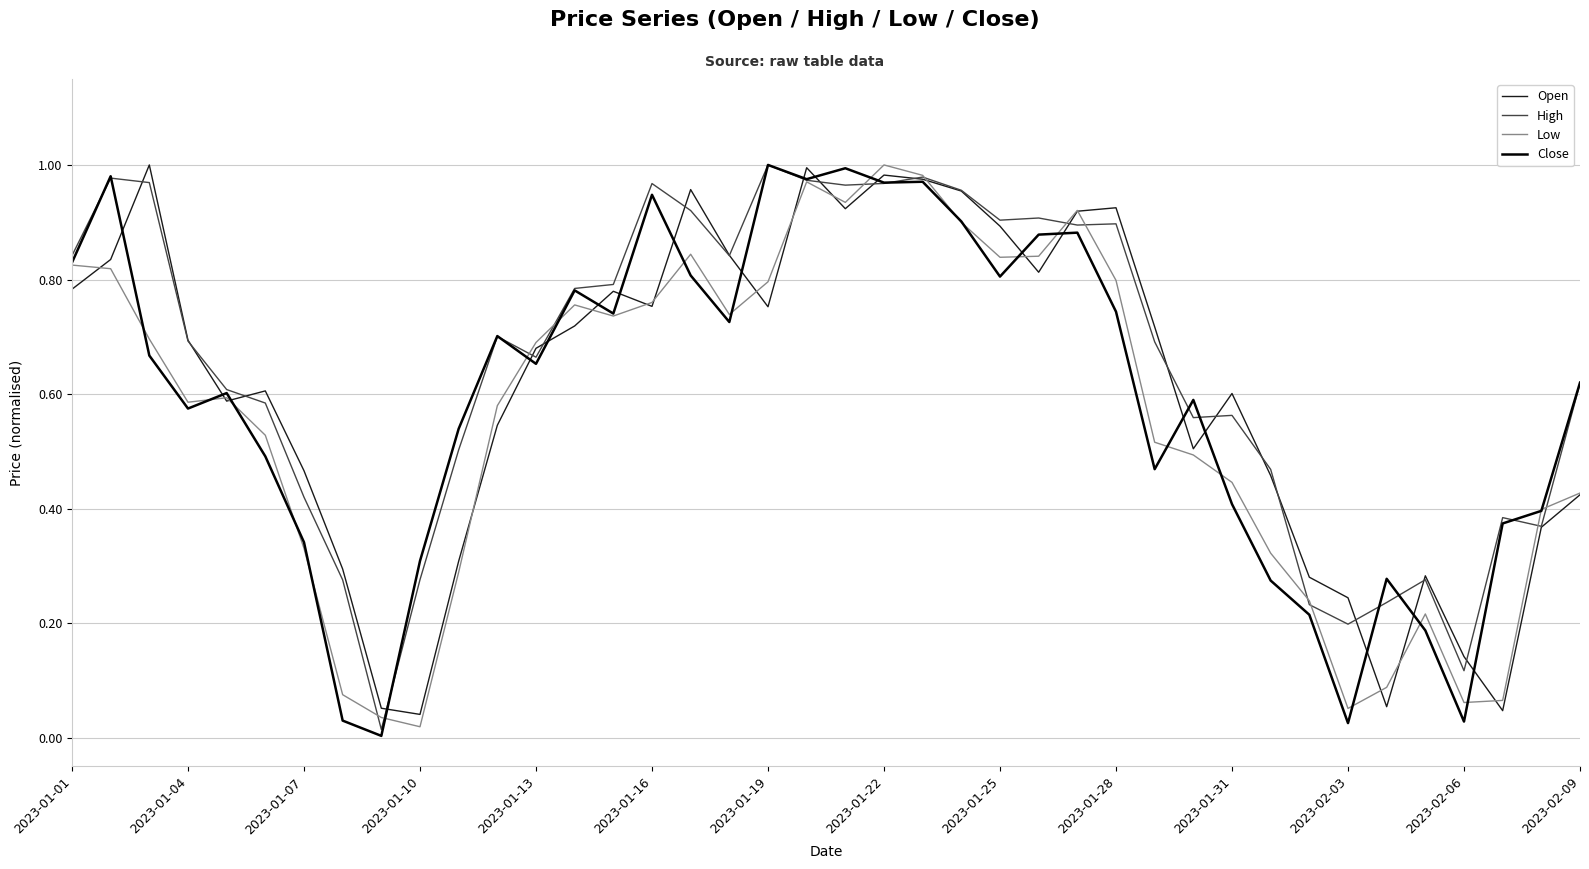

Which series has the widest spread of values?

Close